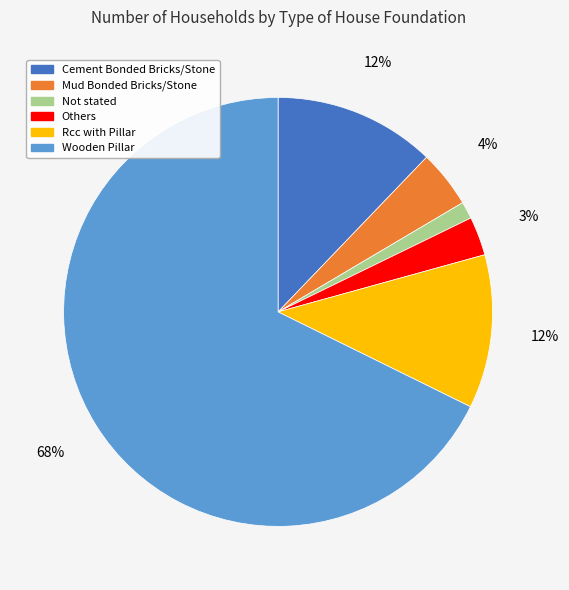

Count the number of slices in the pie.

6